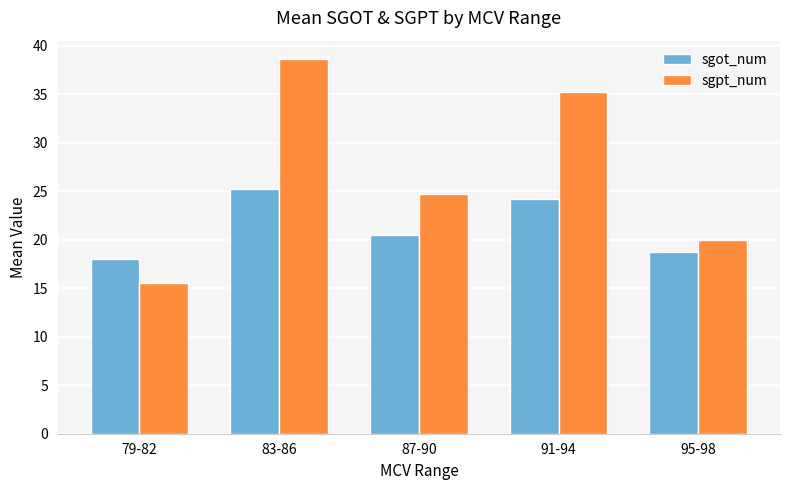

What is the approximate value of sgpt_num at 87-90?

24.7